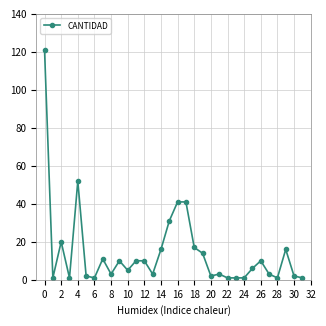

What is the sum of all values?

457